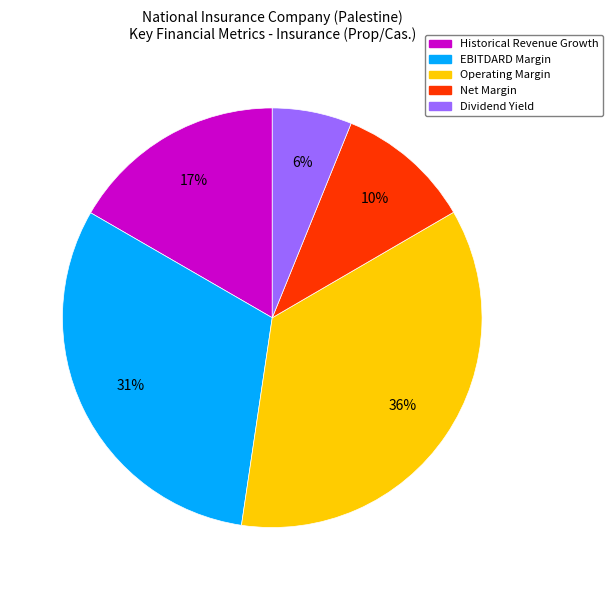

Which slice is the largest?

Operating Margin